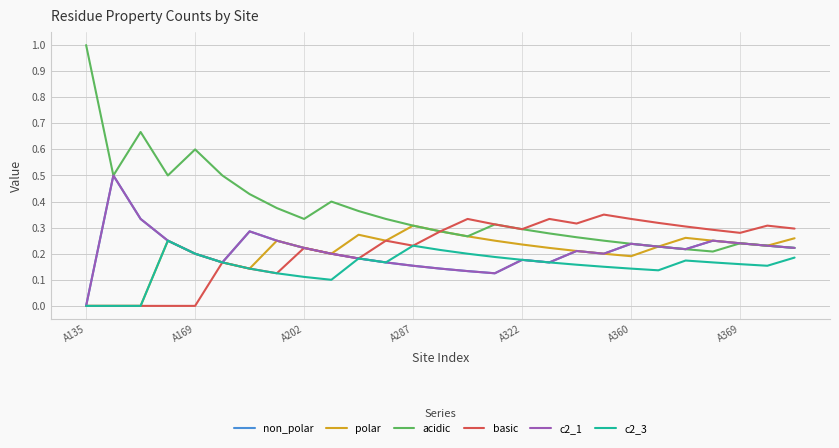

Does the chart display data point markers on the line(s)?

No